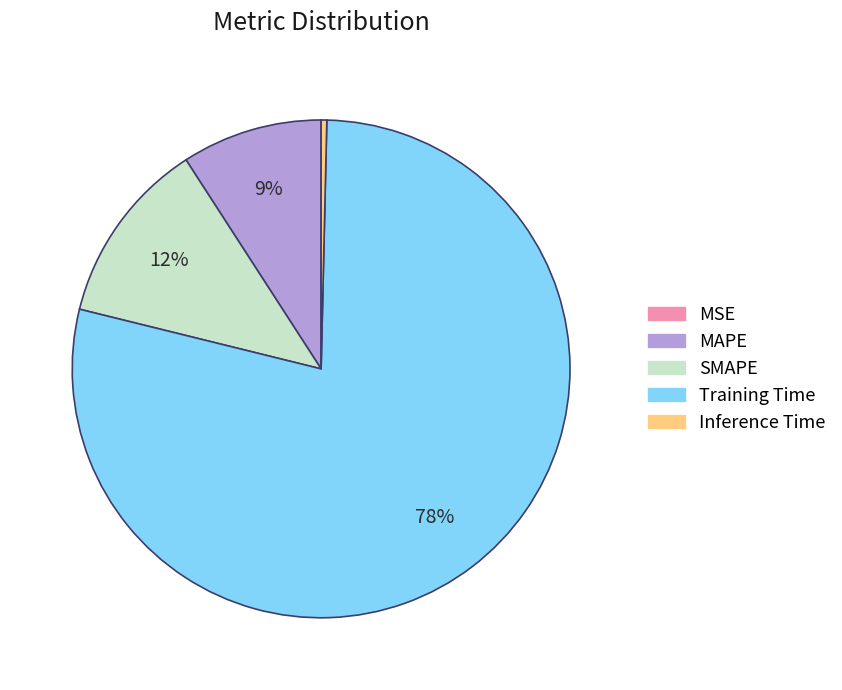

To the nearest percent, what is the difference between the MAPE and Inference Time slice percentages?

9%